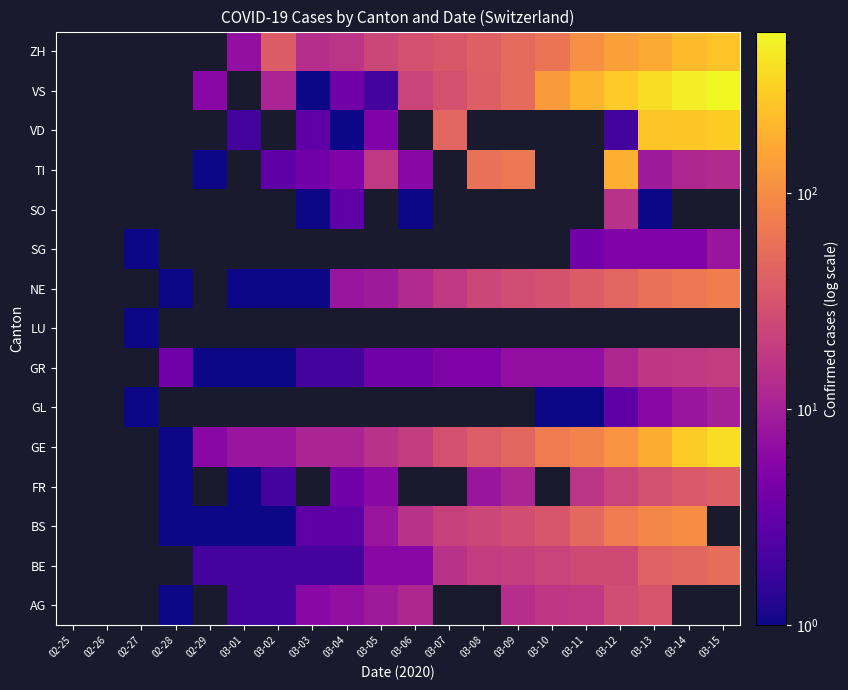

How many values in LU are above zero?

1